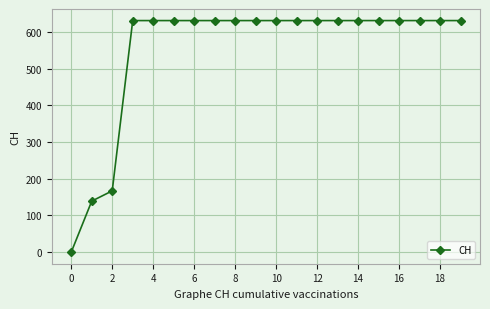

What is the difference between the maximum and second lowest values?

492